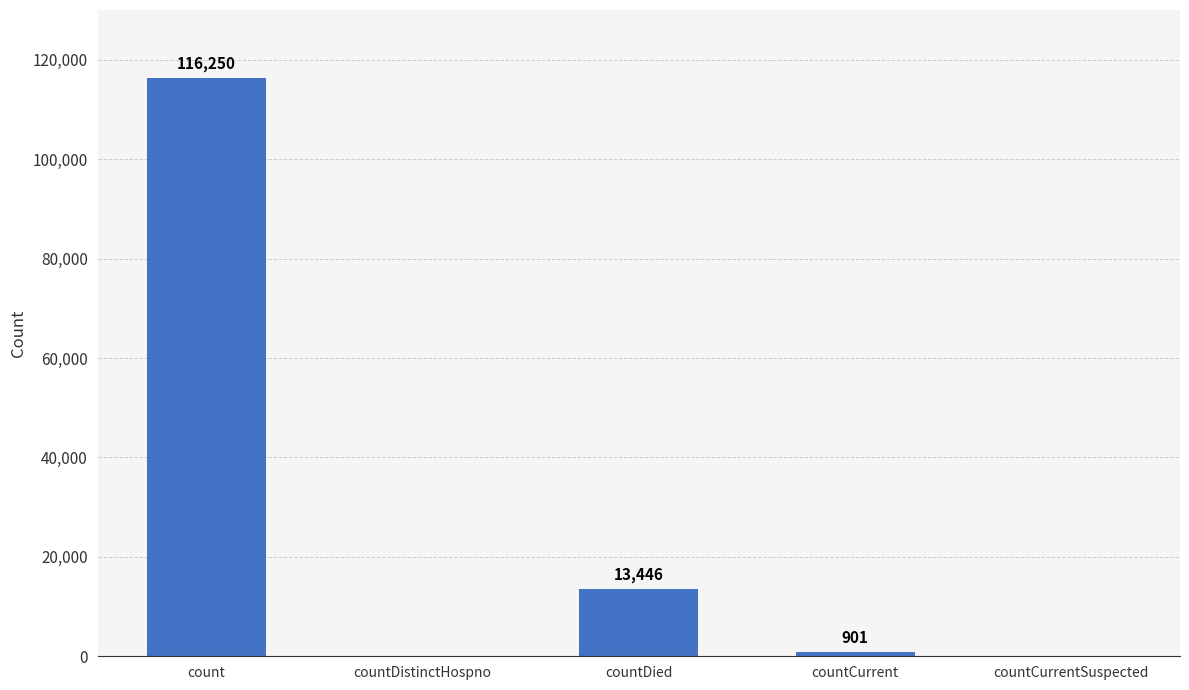

True or false: the data shows 13446 at countDied.

True